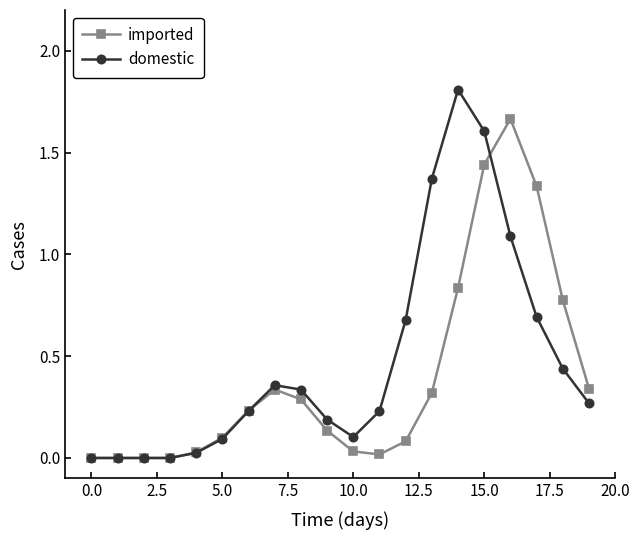

Which series has the largest range (max minus min)?

domestic